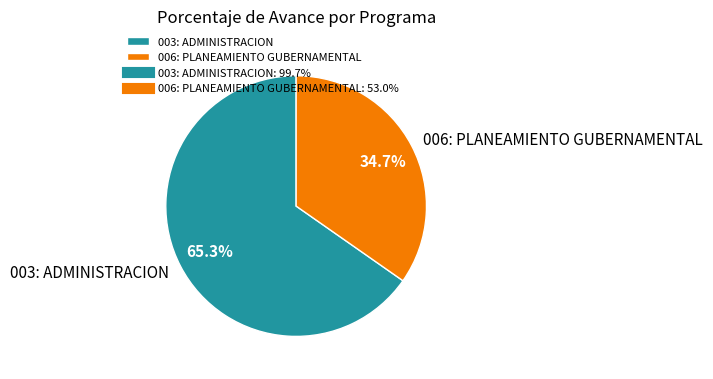

How many slices are in this pie chart?

2